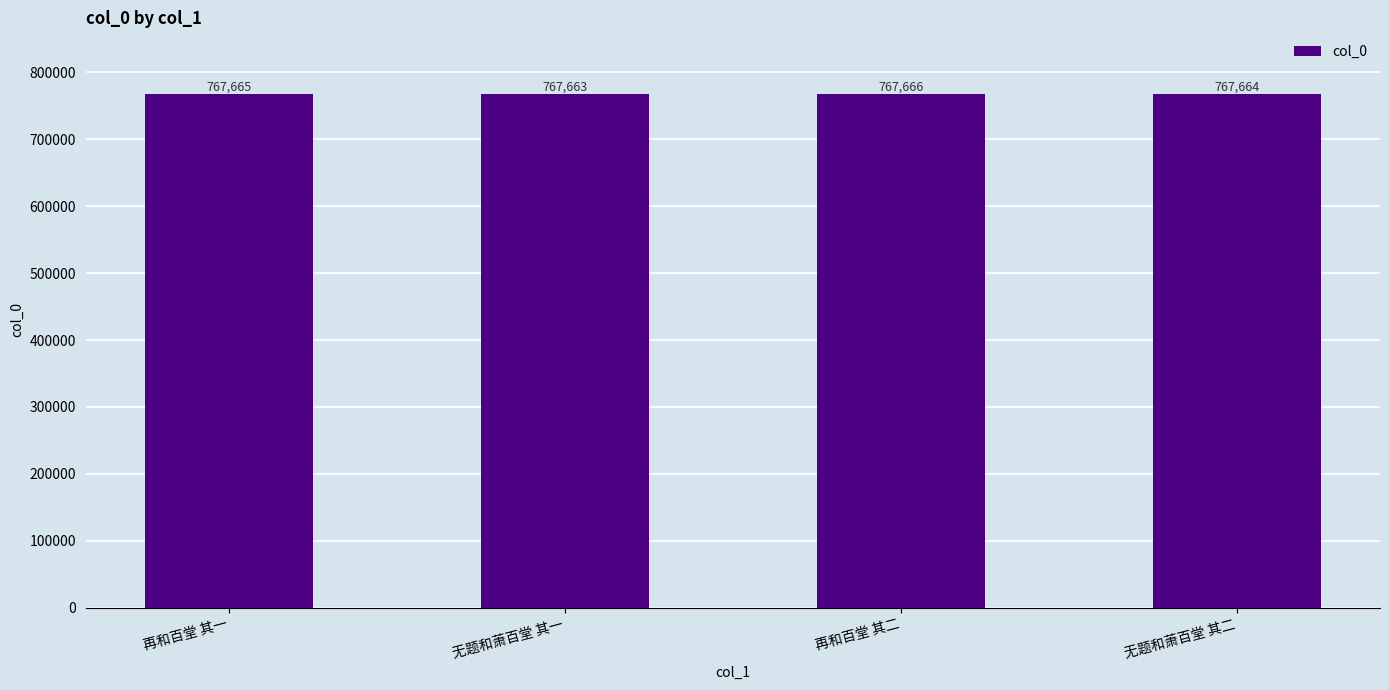

How many bars are there in total?

4